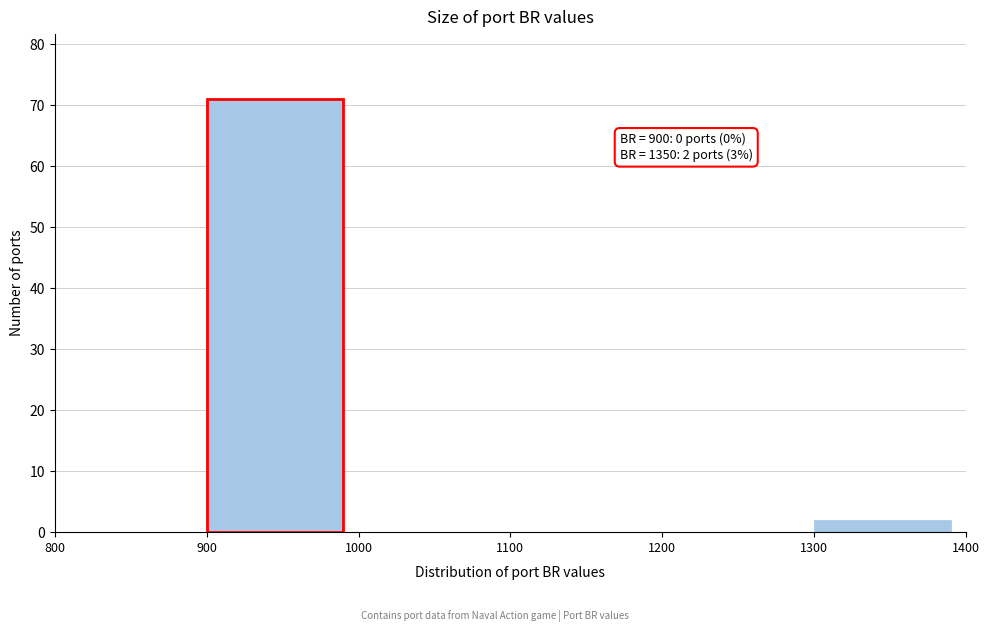

Which range on the x-axis has the tallest bar?

900 to 1000